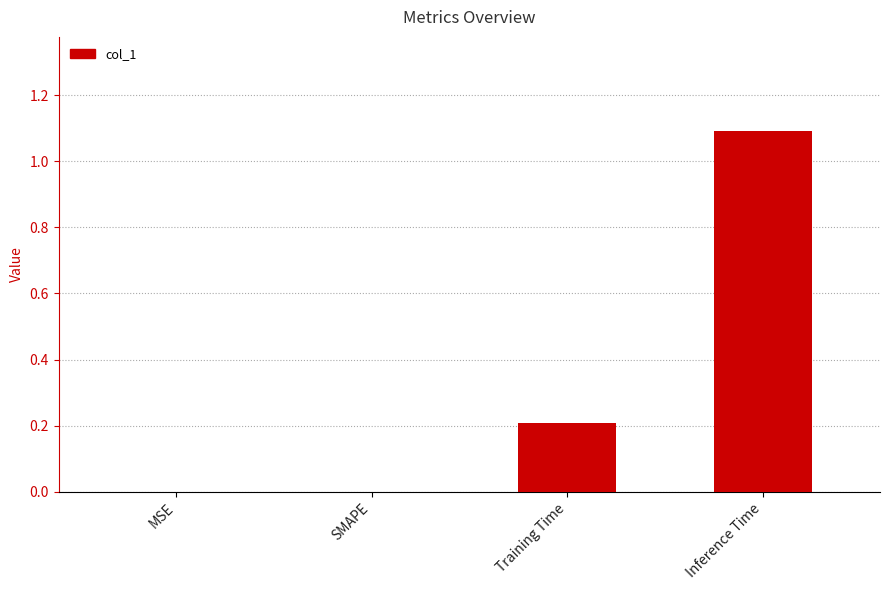

Between MSE and Inference Time, which is larger?

Inference Time